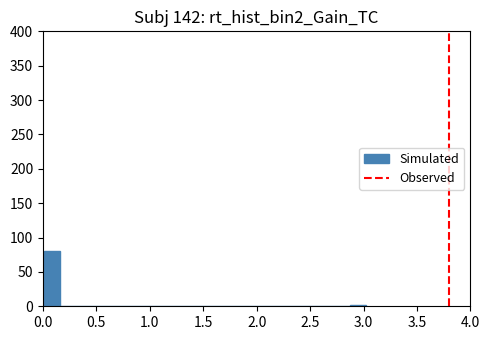

Read against the x-axis, roughly where is the centre of the tallest bar?

0.10